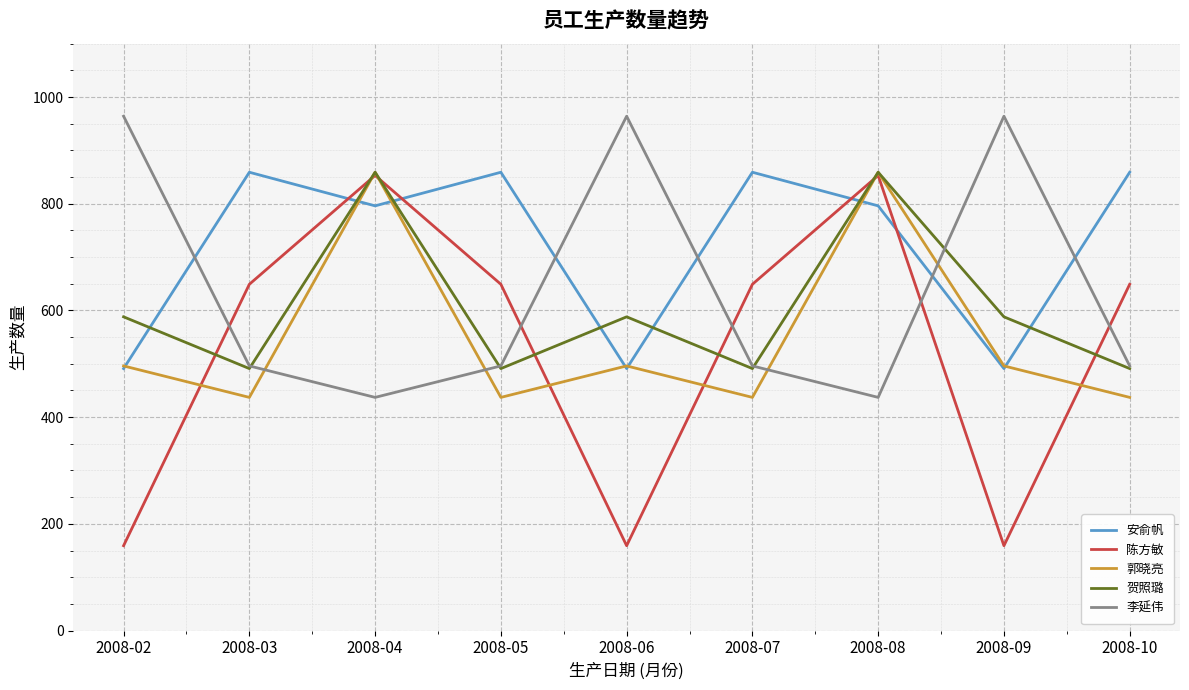

Read the 陈方敏 value at 2008-09.

159